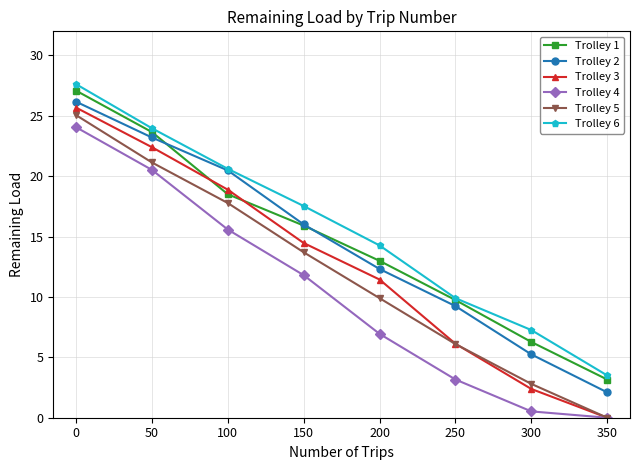

True or false: Trolley 5 has more than 2 points higher than both neighbors.

False